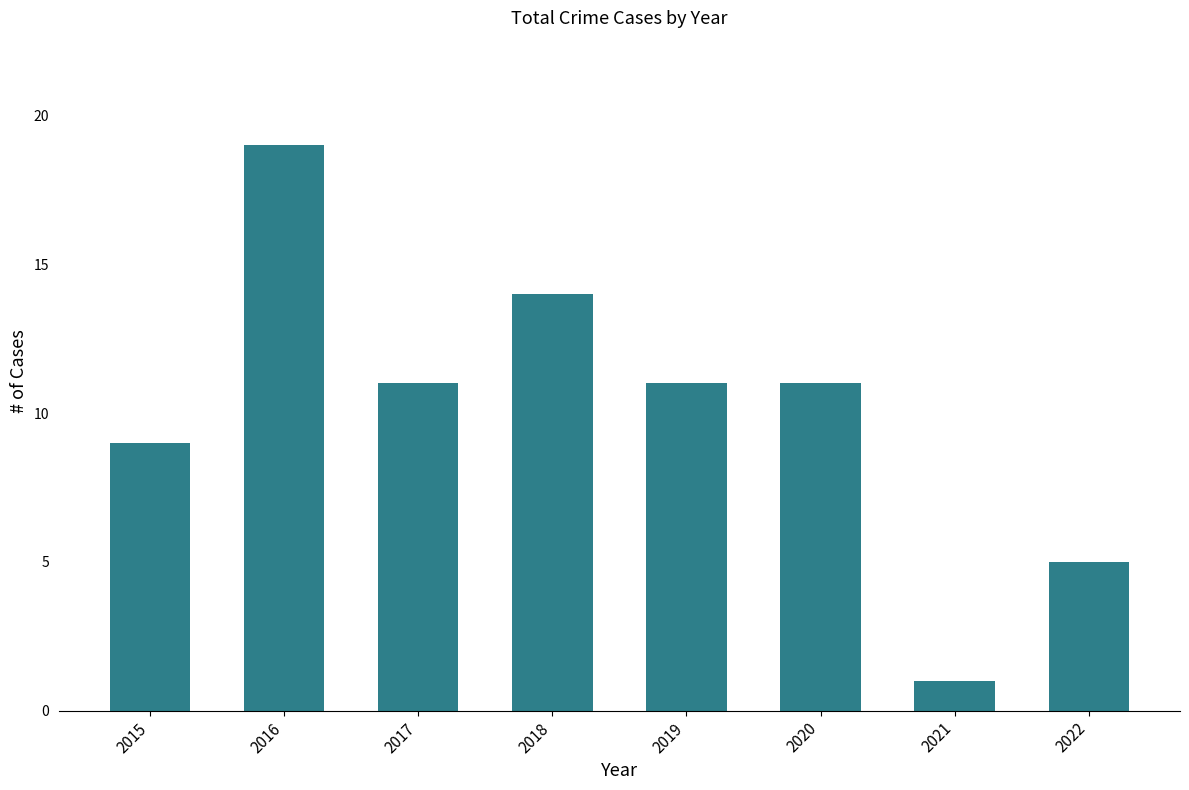

What is the change in value from 2016 to 2021?

-18